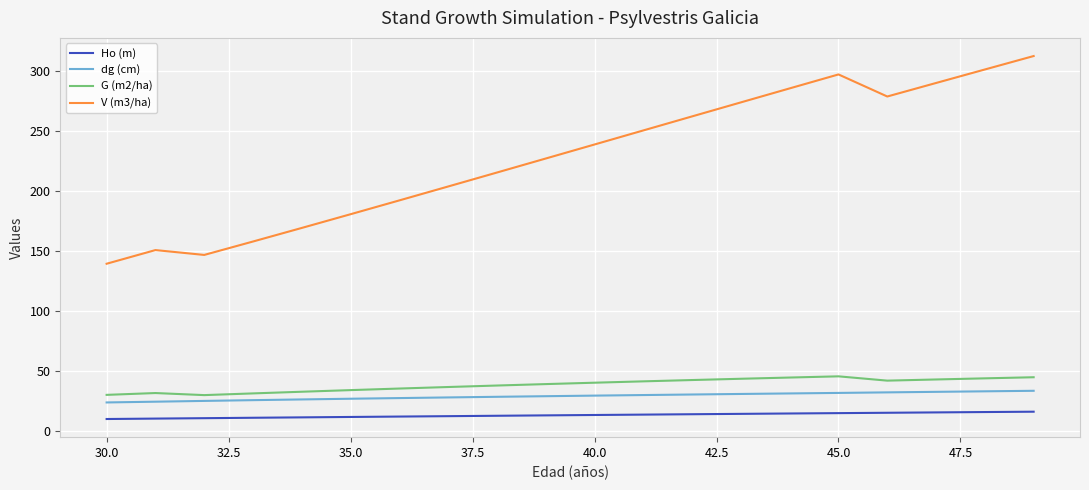

What is the difference between the maximum and minimum values in the G (m2/ha) series?

15.6